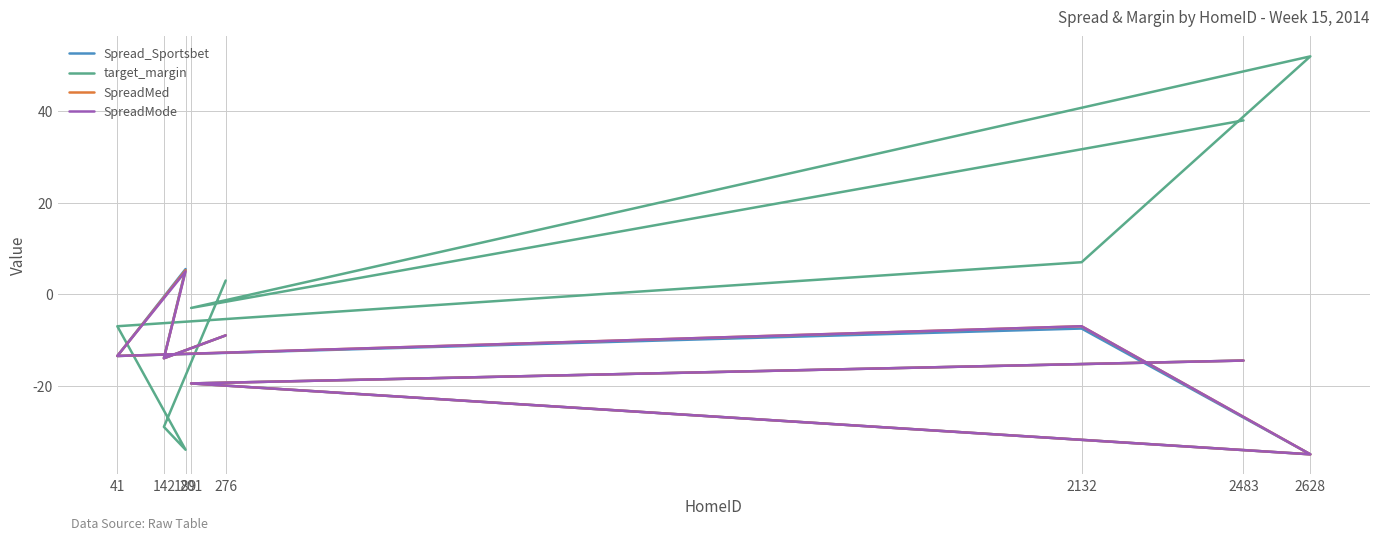

Is the value of target_margin at 201 greater than the value of SpreadMed at 41?

Yes